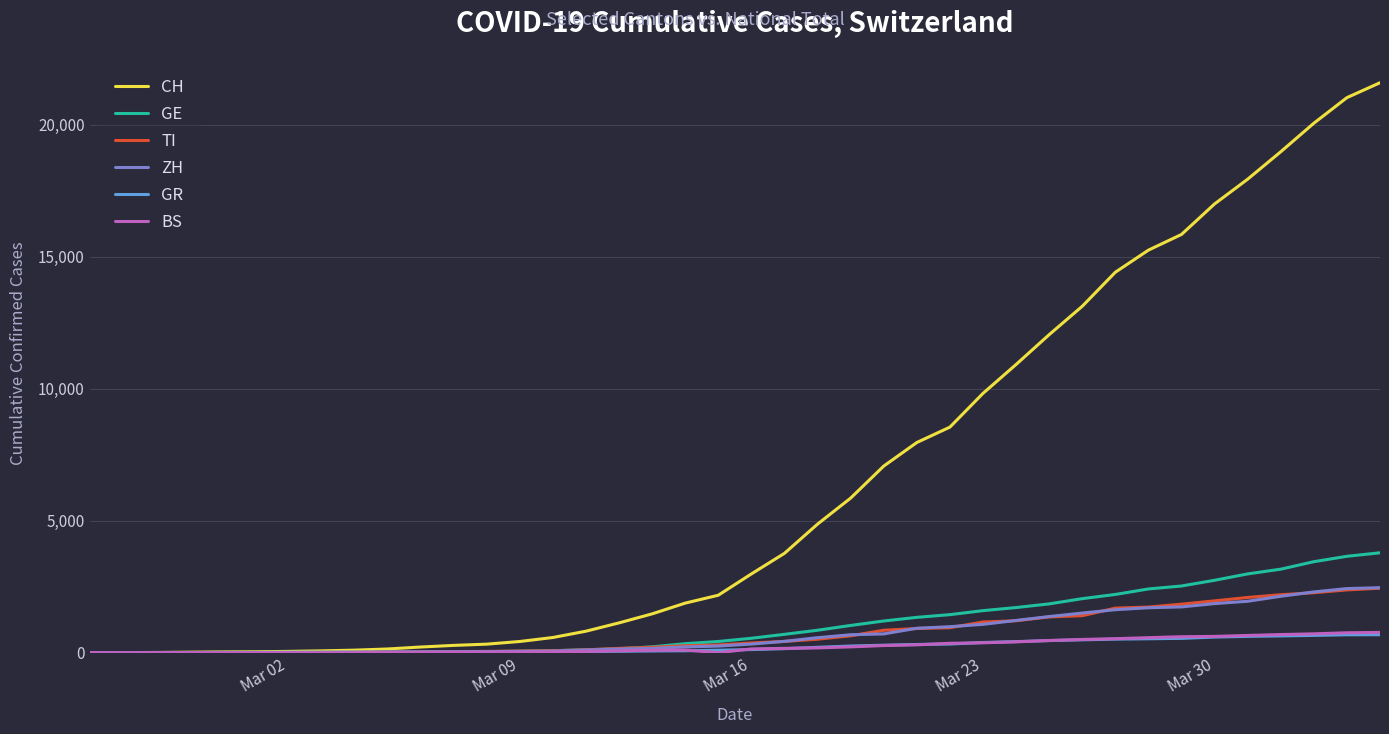

What is the greatest value displayed?

21584